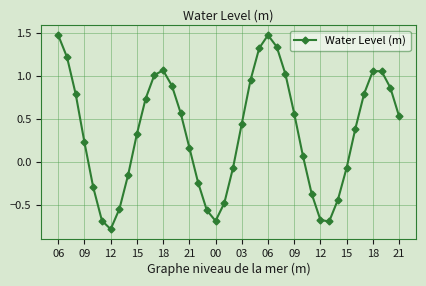

How many lines are shown in the chart?

1